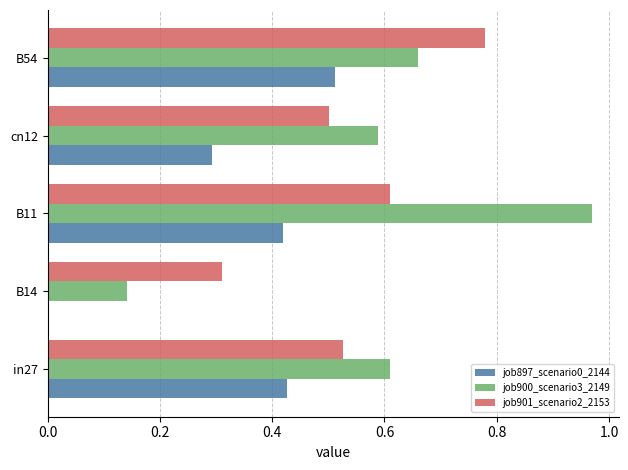

Between B11 and B54, which series saw the biggest shift?

job900_scenario3_2149